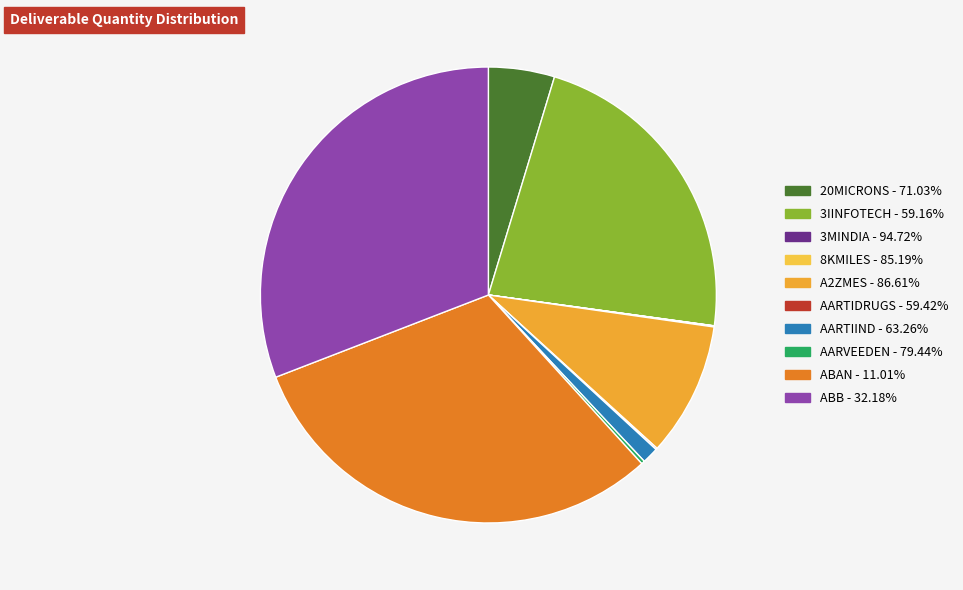

To the nearest percent, what is the combined percentage of 3MINDIA - 94.72% and AARTIIND - 63.26%?

1%